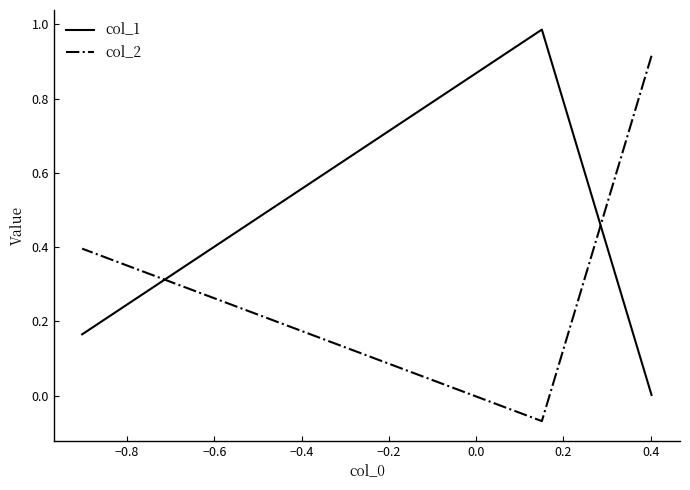

What is the minimum value shown in the chart?

-0.1